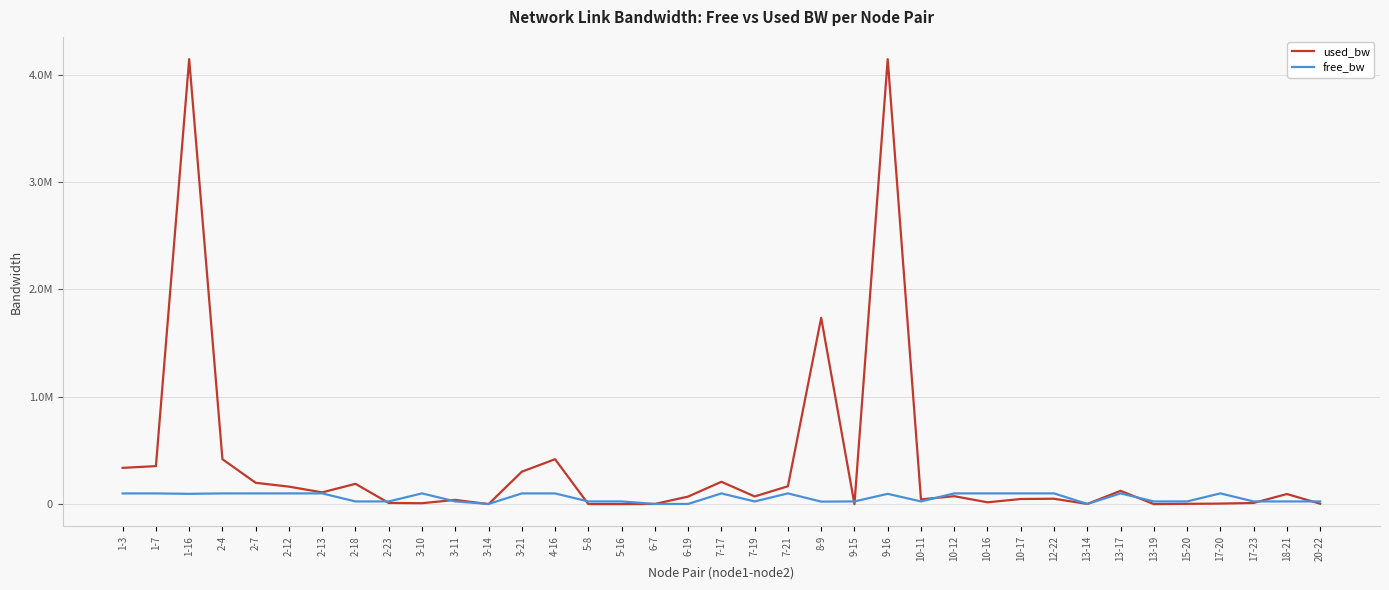

Does the chart display data point markers on the line(s)?

No